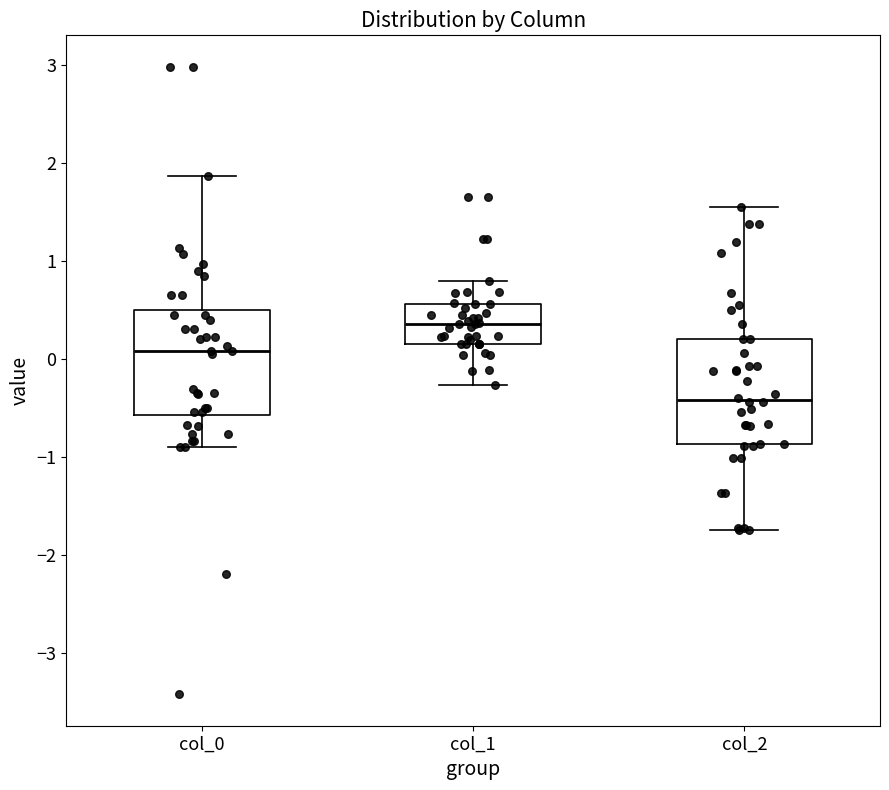

Reading left to right, read every box against the y-axis: the position of its median line, the range the box covers, and the ends of its whiskers. The values are not printed on the chart, so give them approximately, as read against the axis.

col_0: median 0.1, box -0.6 to 0.5, whiskers -0.9 to 1.9
col_1: median 0.4, box 0.2 to 0.6, whiskers -0.3 to 0.8
col_2: median -0.4, box -0.9 to 0.2, whiskers -1.7 to 1.5